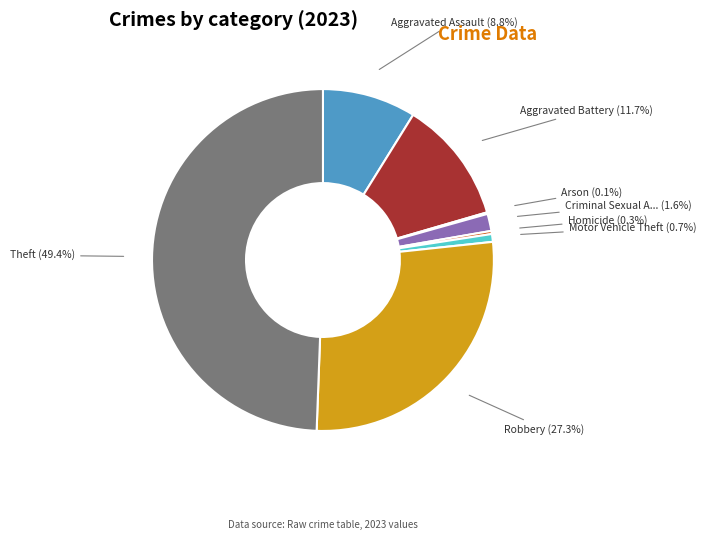

Count the number of slices in the pie.

8